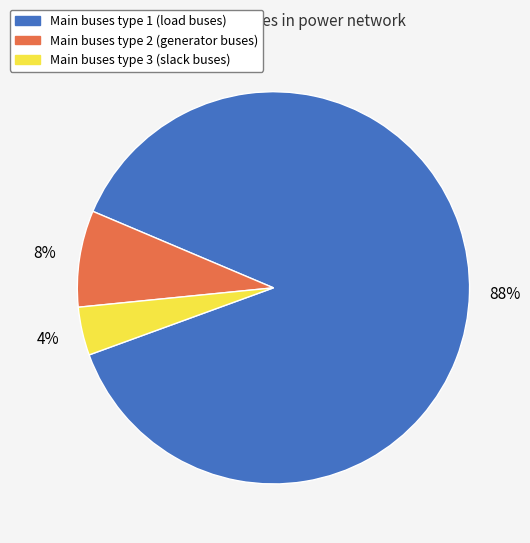

Does any single category account for the majority?

Yes